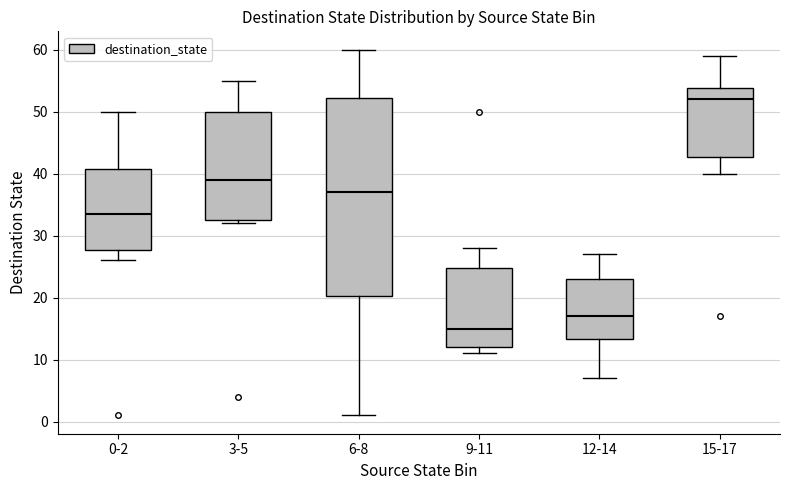

Which box has the highest median line?

15-17